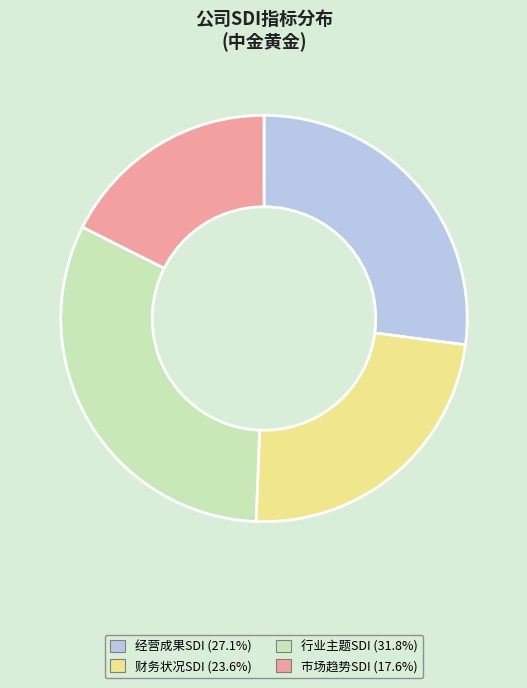

Is the sum of 行业主题SDI and 经营成果SDI greater than half?

Yes